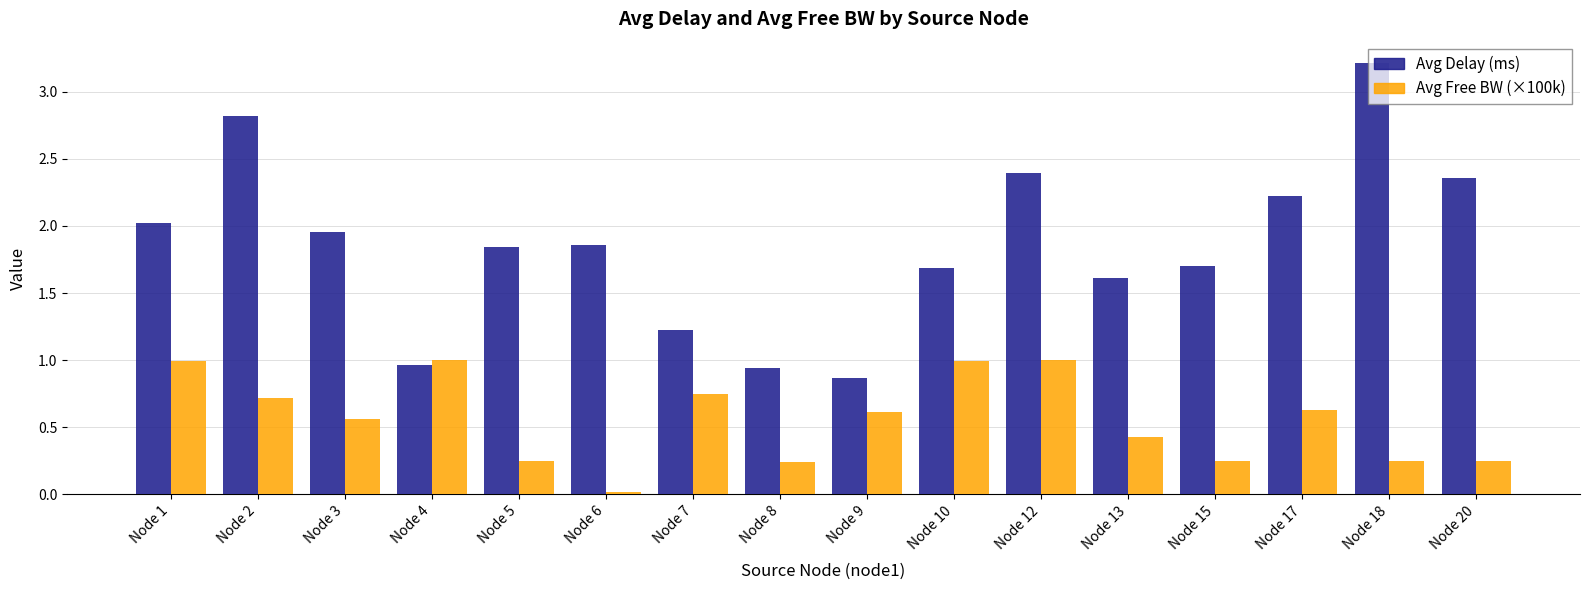

Rank the series at Node 12 from highest to lowest value.

Avg Delay (ms), Avg Free BW (×100k)